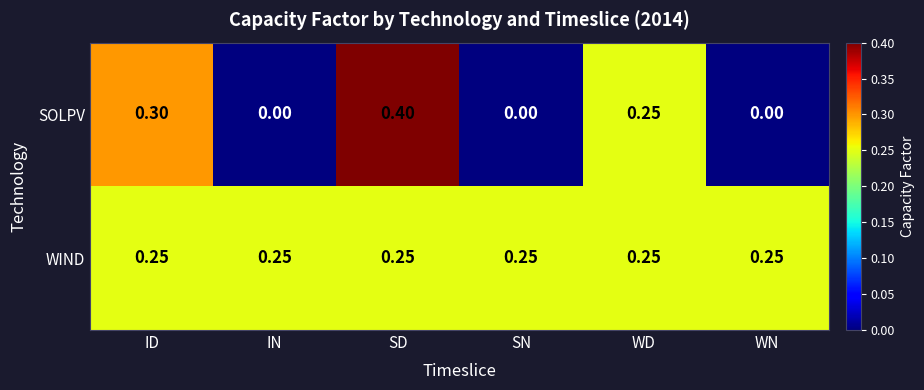

Which label corresponds to the largest value in the chart?

SD